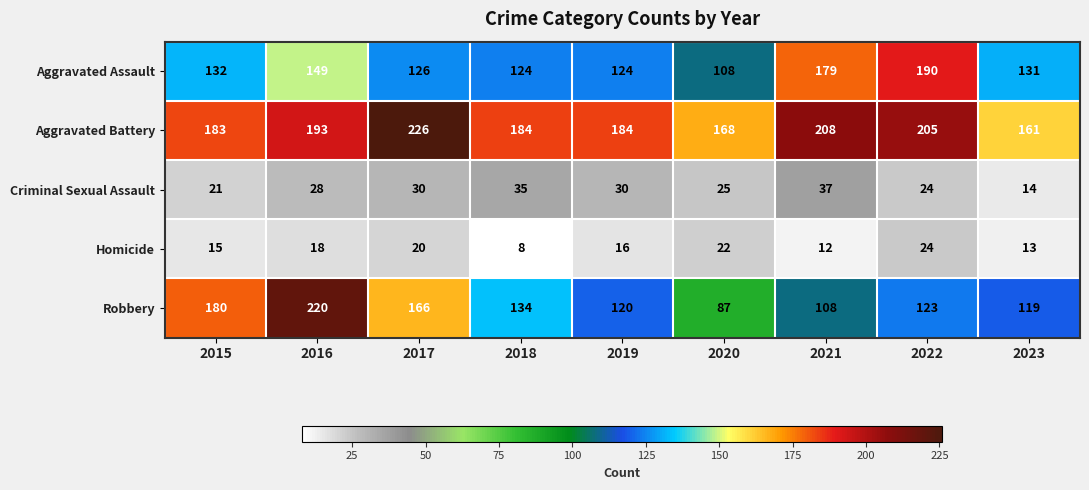

At which label does Aggravated Assault first exceed 131?

2015